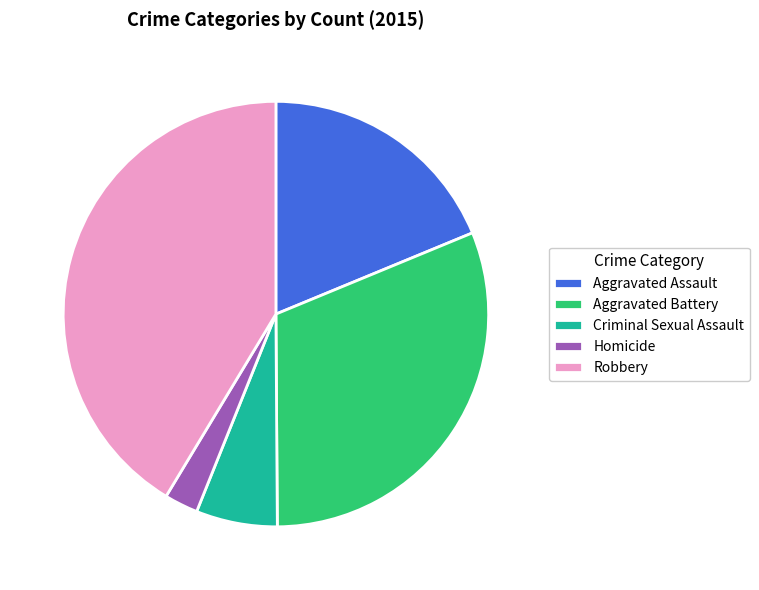

Is it true that Criminal Sexual Assault is 1% of the pie?

False